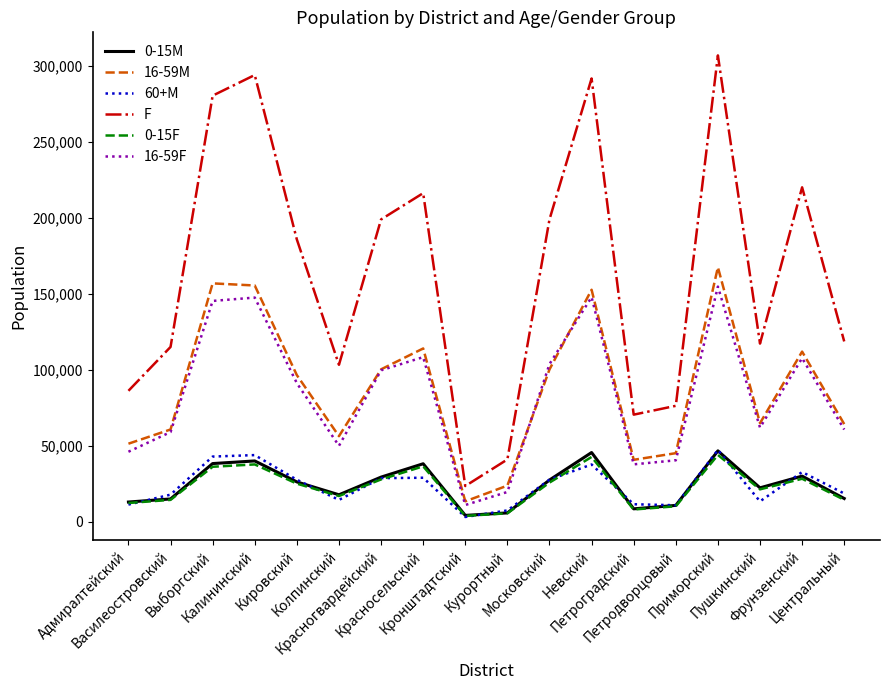

True or false: 60+M and 16-59F intersect in this chart.

False